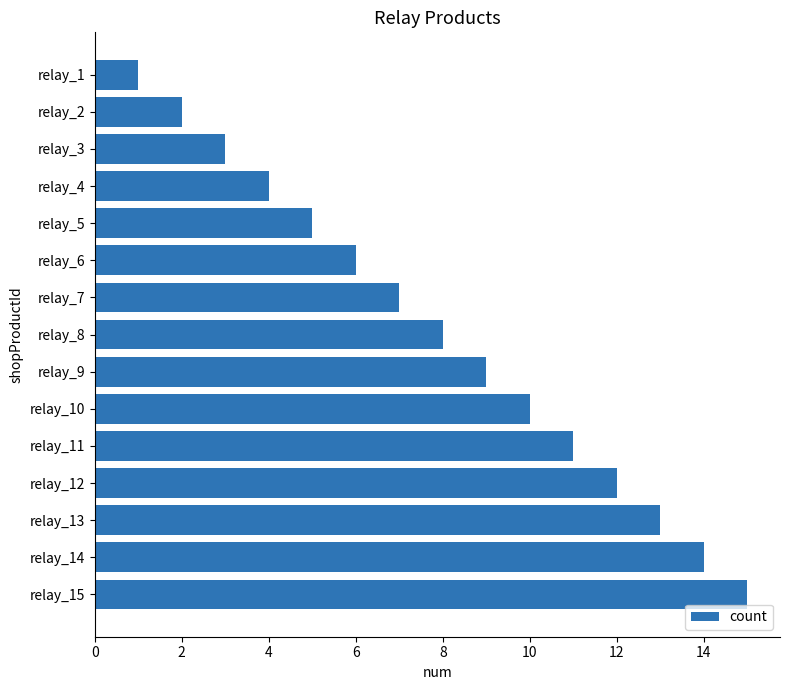

Between relay_5 and relay_1, which is larger?

relay_5